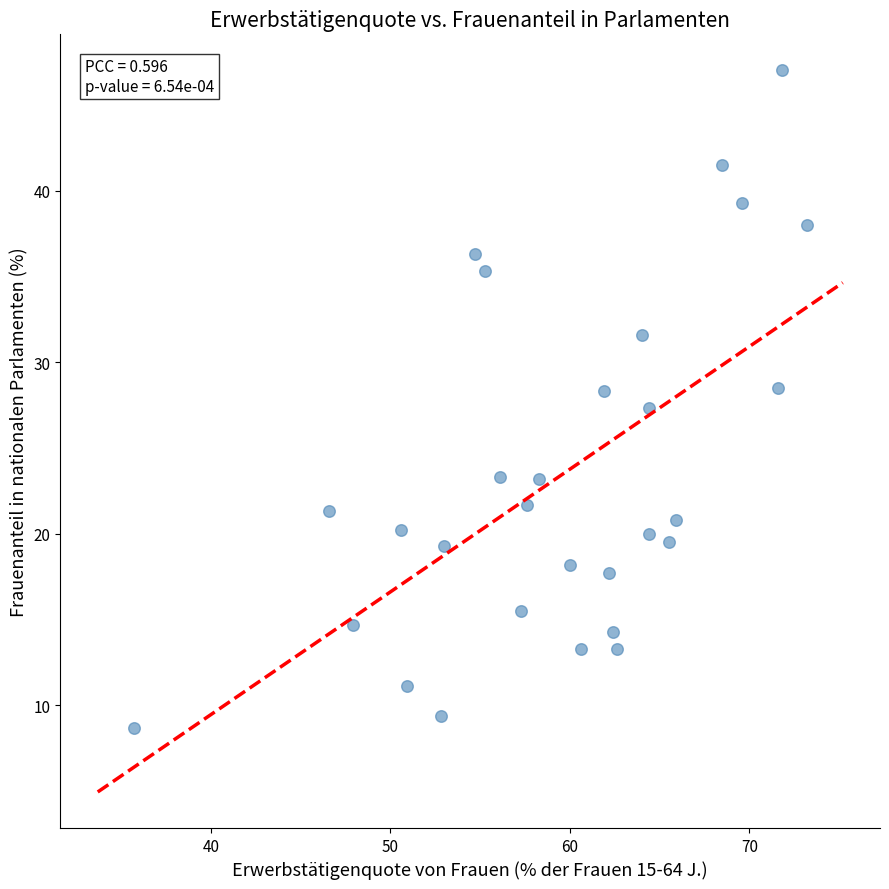

What is the range of X values (max minus min)?

37.5